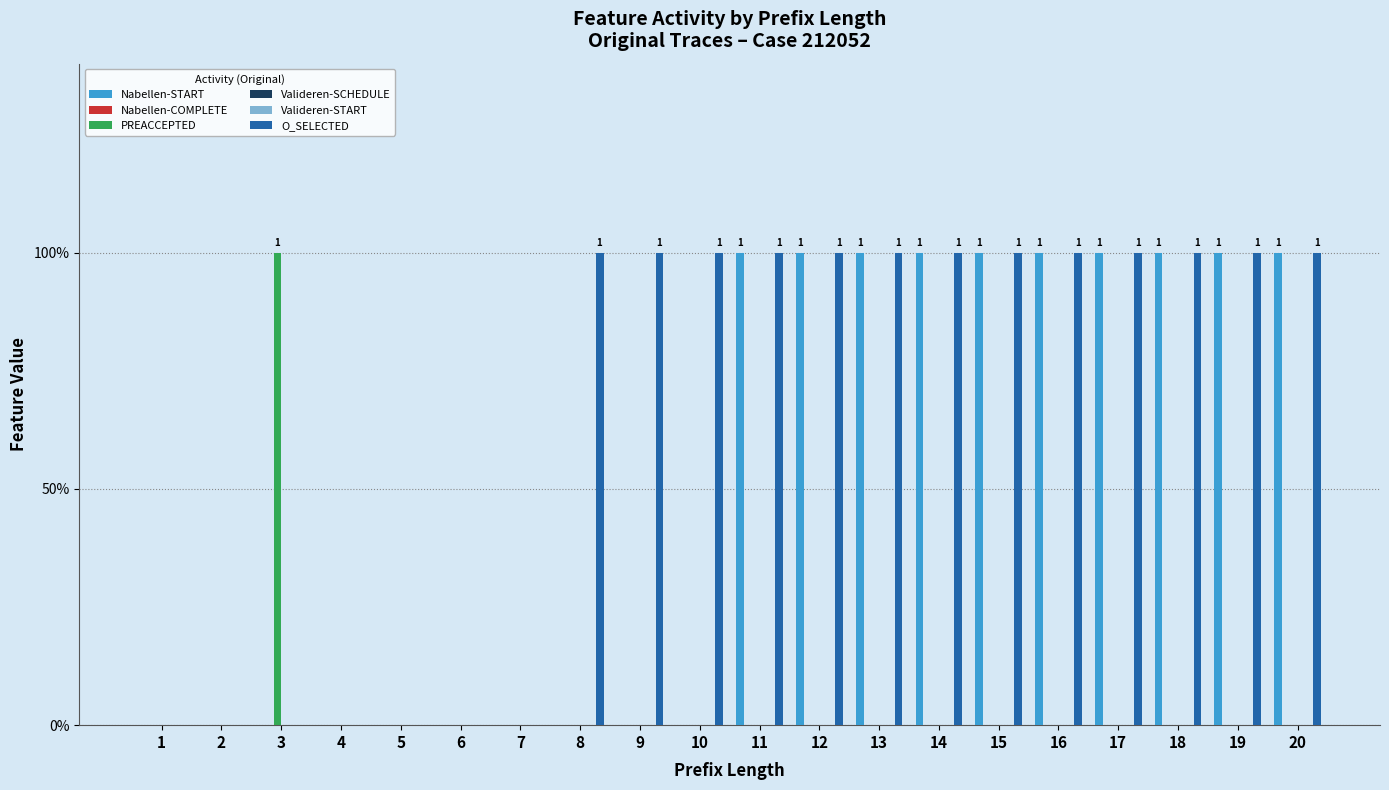

Reading left to right, list all the values displayed in this chart.

W_Nabellen incomplete dossiers-START: 1=0	2=0	3=0	4=0	5=0	6=0	7=0	8=0	9=0	10=0	11=1	12=1	13=1	14=1	15=1	16=1	17=1	18=1	19=1	20=1
W_Nabellen incomplete dossiers-COMPLETE: 1=0	2=0	3=0	4=0	5=0	6=0	7=0	8=0	9=0	10=0	11=0	12=0	13=0	14=0	15=0	16=0	17=0	18=0	19=0	20=0
A_PREACCEPTED-COMPLETE: 1=0	2=0	3=1	4=0	5=0	6=0	7=0	8=0	9=0	10=0	11=0	12=0	13=0	14=0	15=0	16=0	17=0	18=0	19=0	20=0
W_Valideren aanvraag-SCHEDULE: 1=0	2=0	3=0	4=0	5=0	6=0	7=0	8=0	9=0	10=0	11=0	12=0	13=0	14=0	15=0	16=0	17=0	18=0	19=0	20=0
W_Valideren aanvraag-START: 1=0	2=0	3=0	4=0	5=0	6=0	7=0	8=0	9=0	10=0	11=0	12=0	13=0	14=0	15=0	16=0	17=0	18=0	19=0	20=0
O_SELECTED-COMPLETE: 1=0	2=0	3=0	4=0	5=0	6=0	7=0	8=1	9=1	10=1	11=1	12=1	13=1	14=1	15=1	16=1	17=1	18=1	19=1	20=1